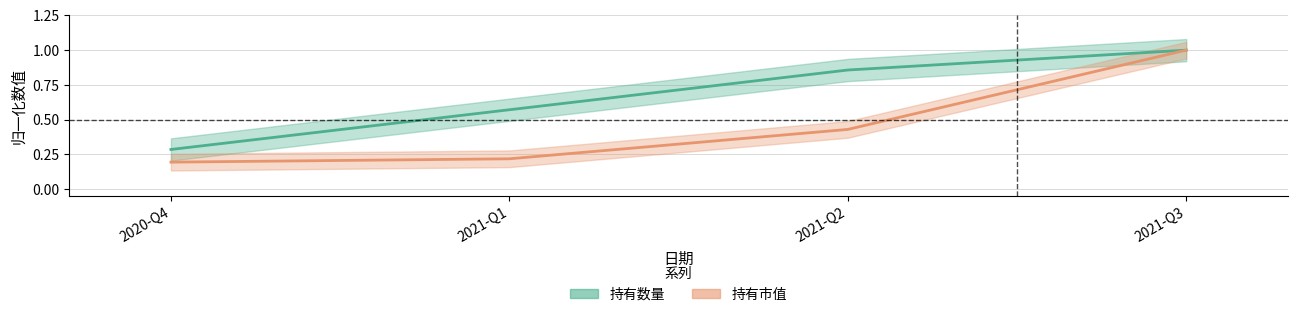

Which series has the largest total across all categories?

持有数量